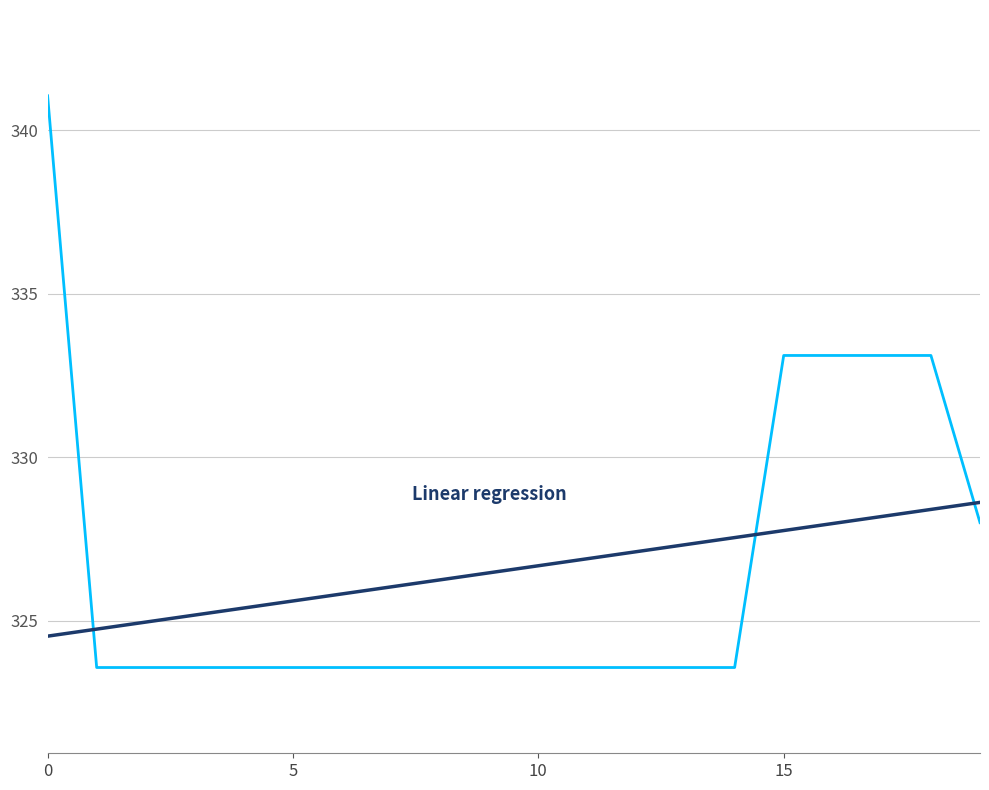

What is the maximum value shown in the chart?

341.1